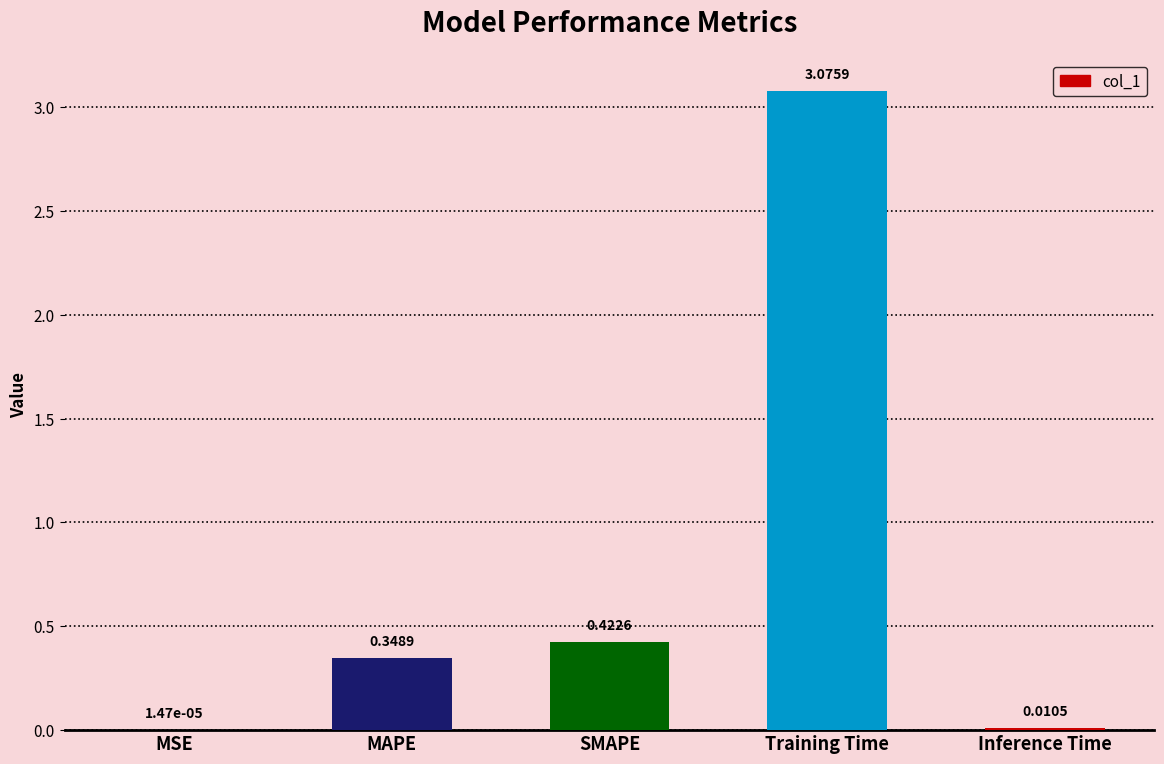

What is the change in value from MAPE to Inference Time?

-0.3